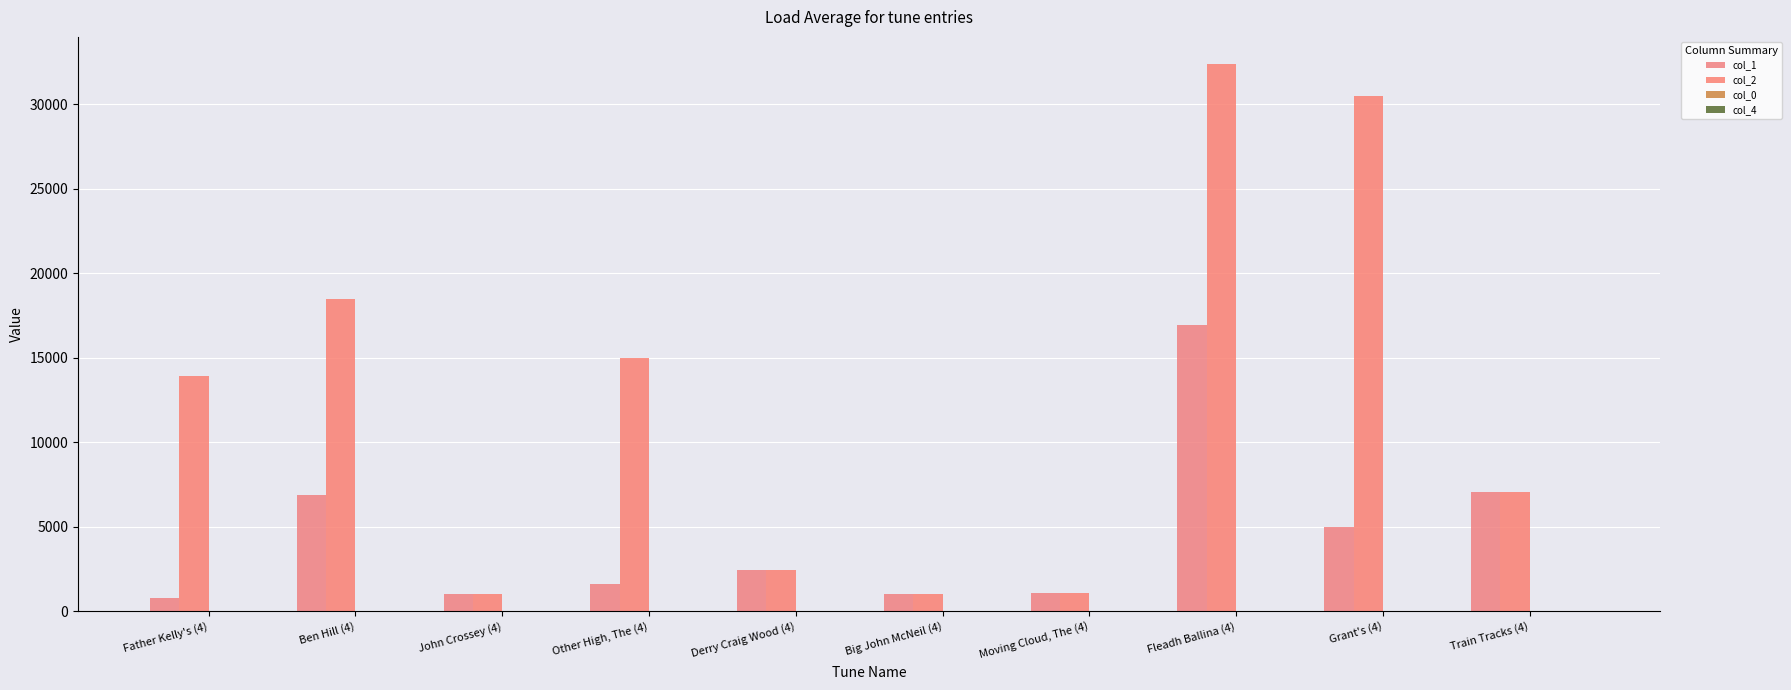

Which series changed the most between John Crossey (4) and Derry Craig Wood (4)?

col_1